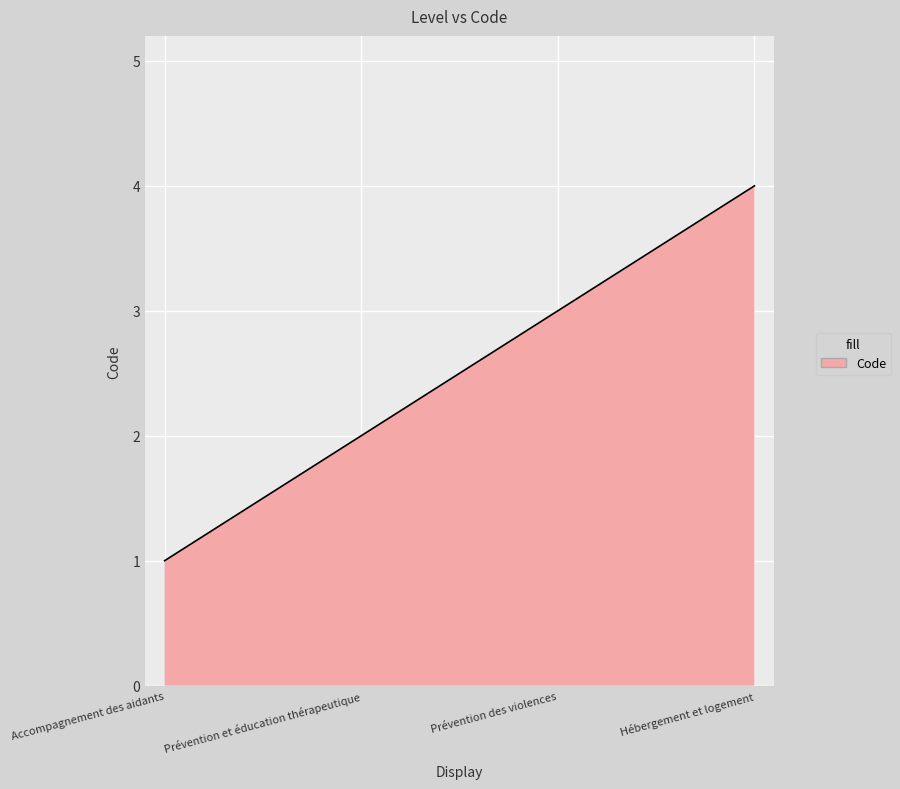

What is the smallest value displayed?

1.0